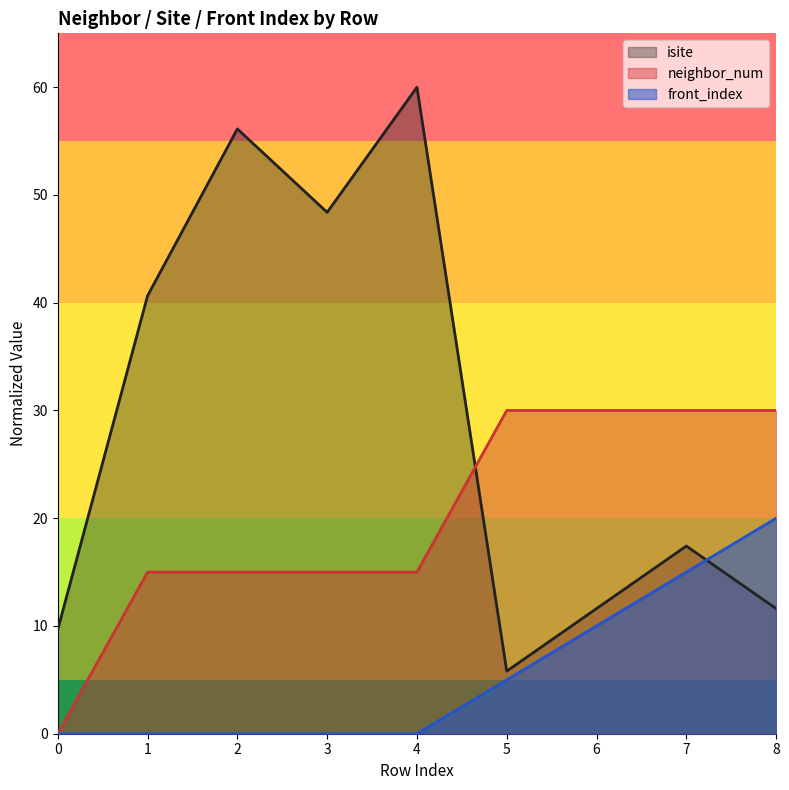

How many categories are shown in the chart?

9